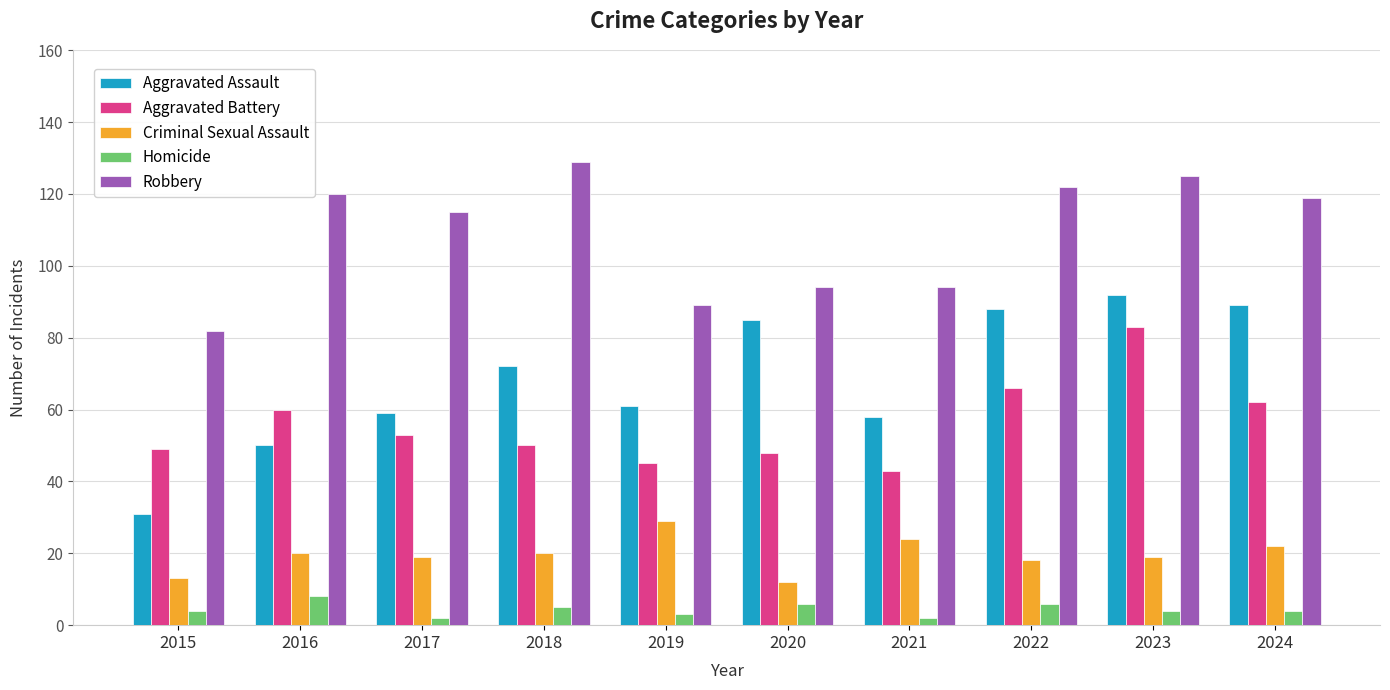

Which category has the highest value in the Homicide series?

2016